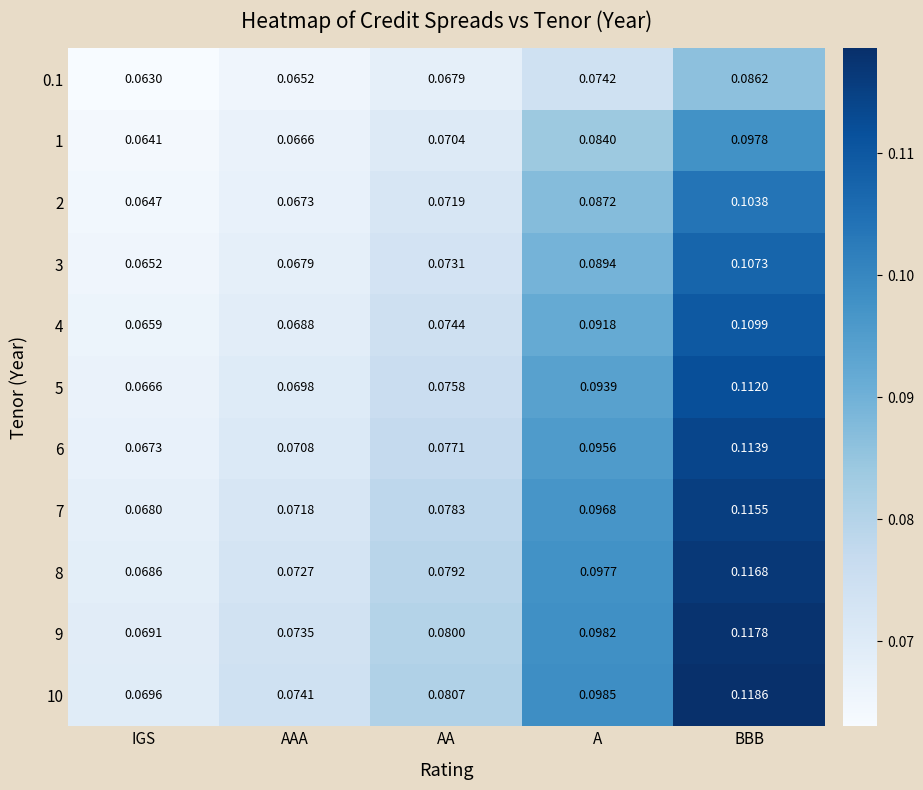

At which category is the sum across all series the highest?

BBB